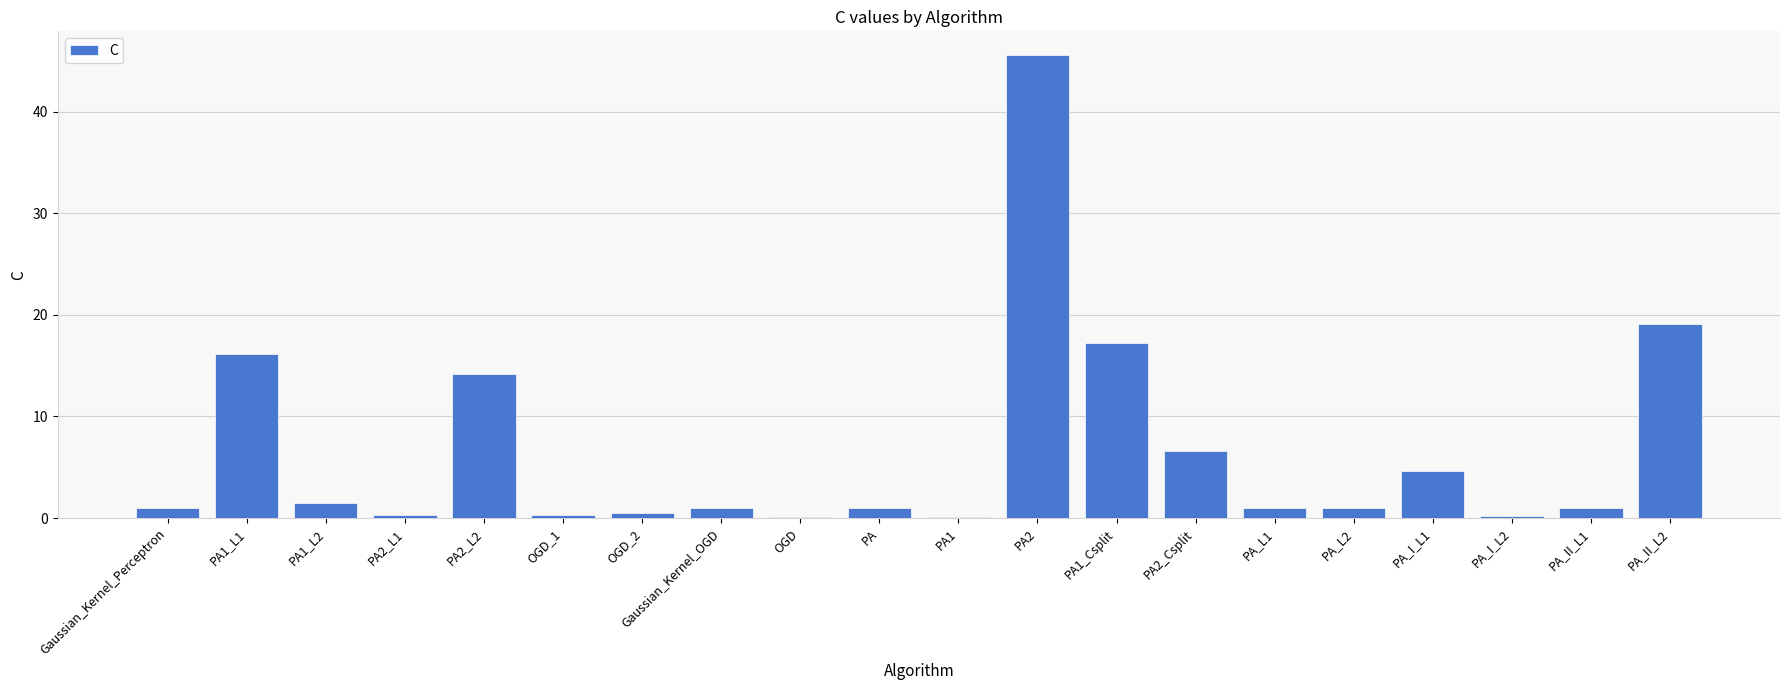

How many data points does each series have?

20